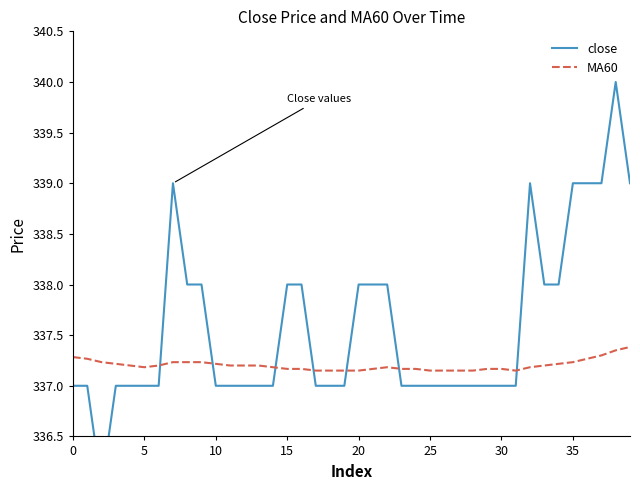

What is the sum of the MA60 values at 29 and 15?

674.3